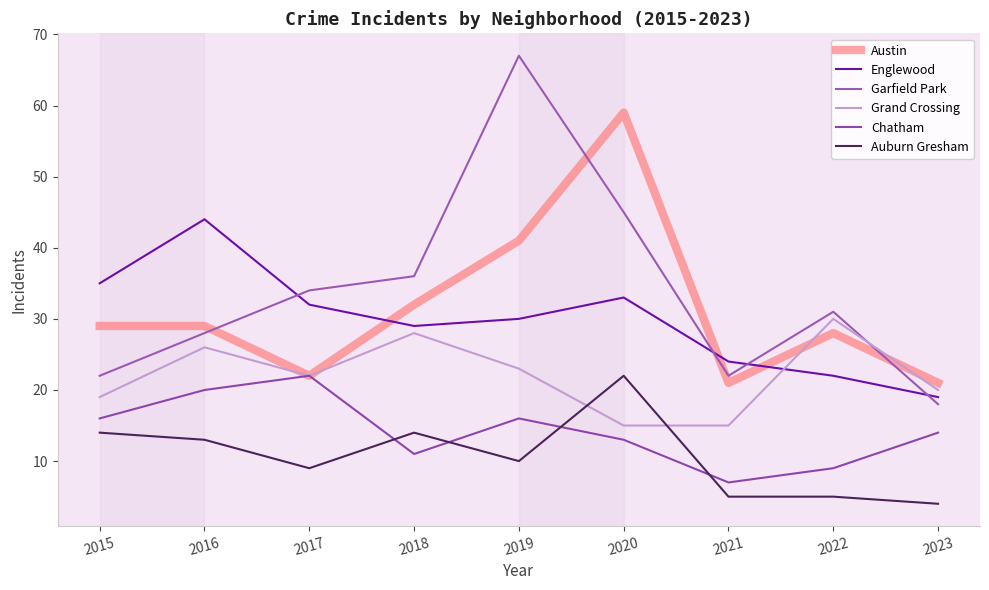

Which series has the largest total across all categories?

Garfield Park